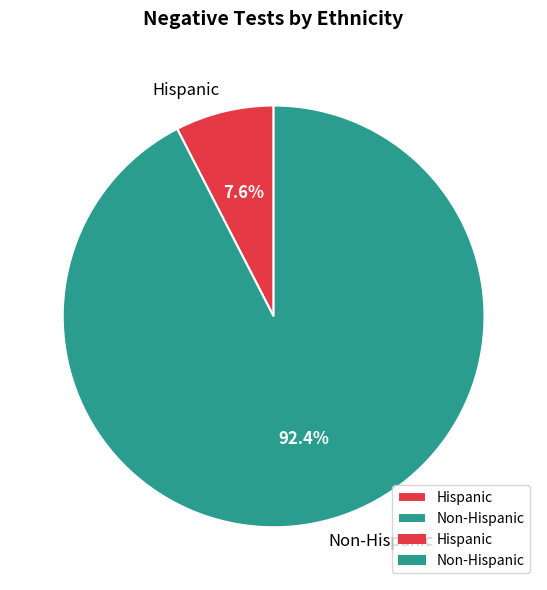

Which category has the smallest portion of the pie?

Hispanic